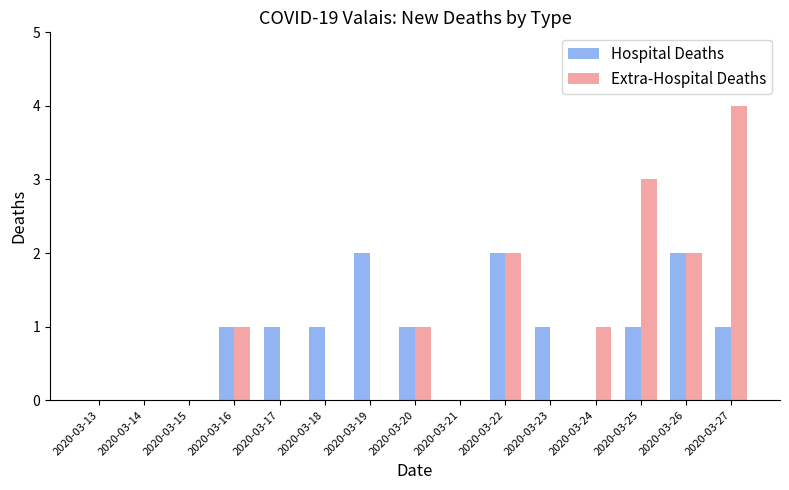

The Hospital Deaths series shows 1 at 2020-03-20. True or false?

True